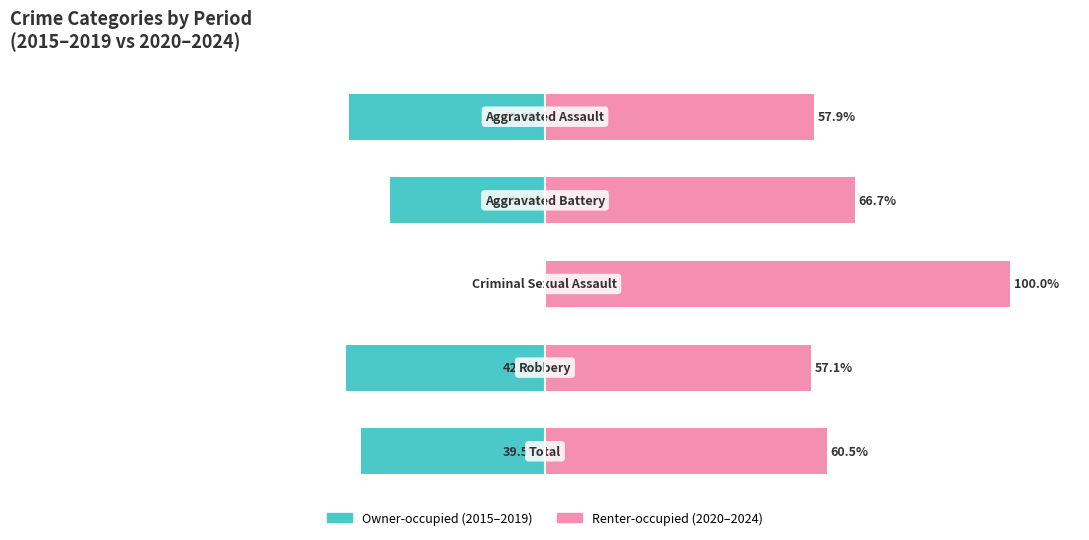

What is the value of the Renter-occupied (2020-2024) bar at the 5th from the left?

60.5